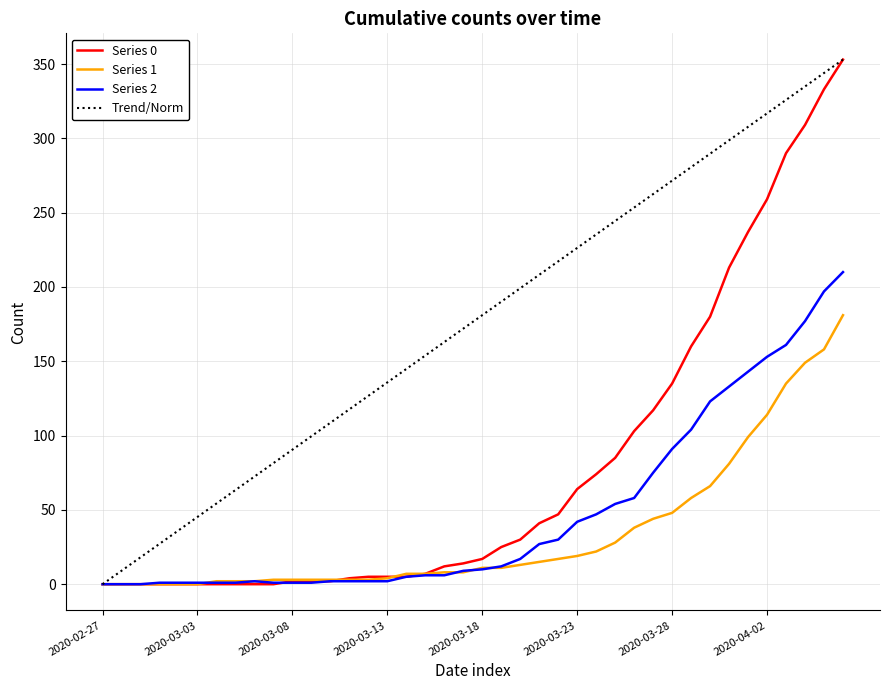

What is the greatest value displayed?

353.0